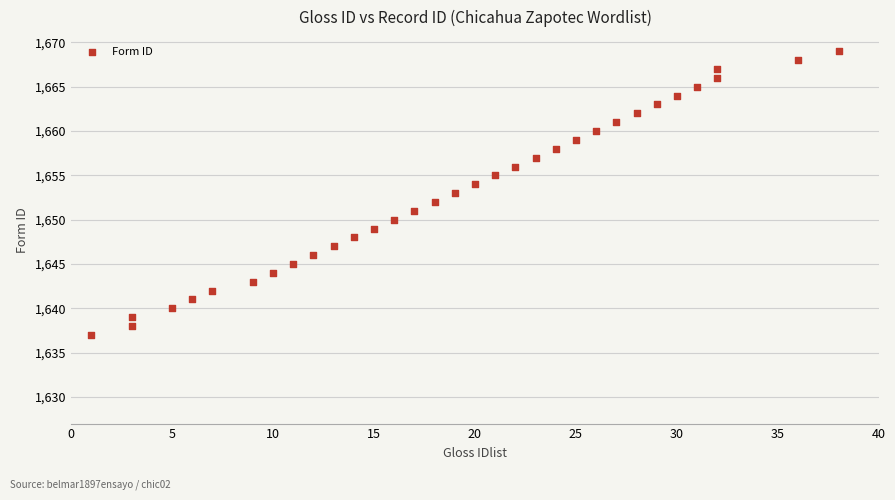

What is the range of X values (max minus min)?

37